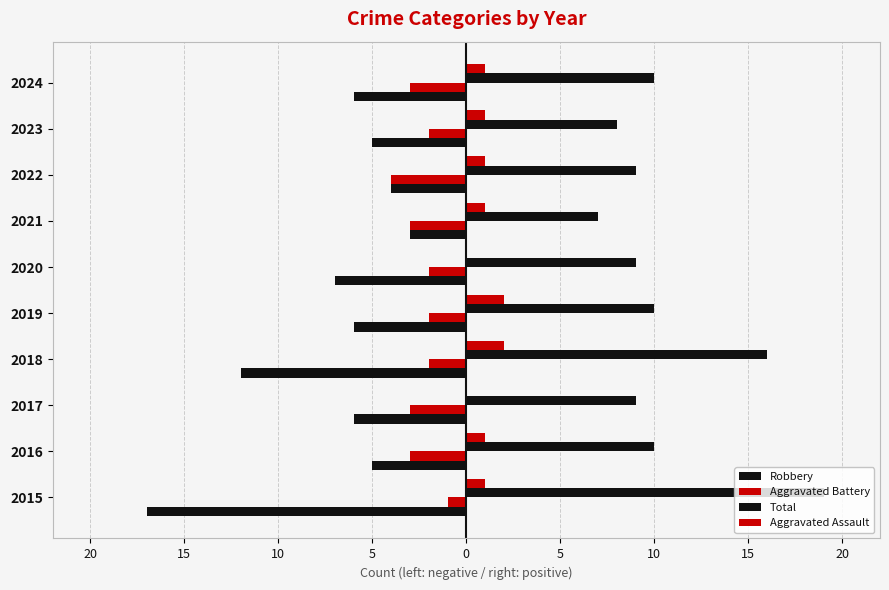

How many values in the Aggravated Assault series exceed 1?

2